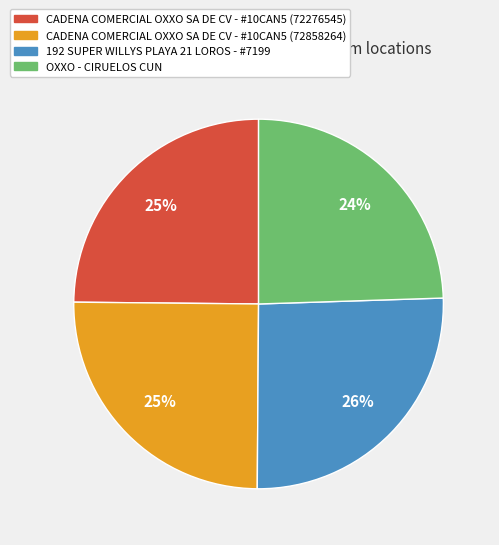

Between 192 SUPER WILLYS PLAYA 21 LOROS - #7199 and CADENA COMERCIAL OXXO SA DE CV - #10CAN5 (72276545), which is larger?

192 SUPER WILLYS PLAYA 21 LOROS - #7199